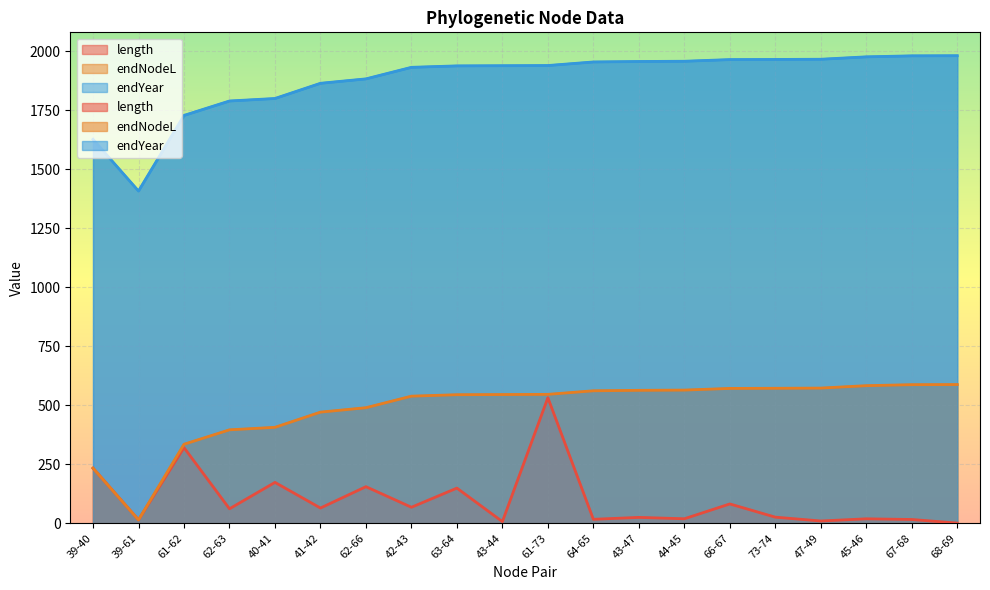

True or false: length and endNodeL intersect in this chart.

False